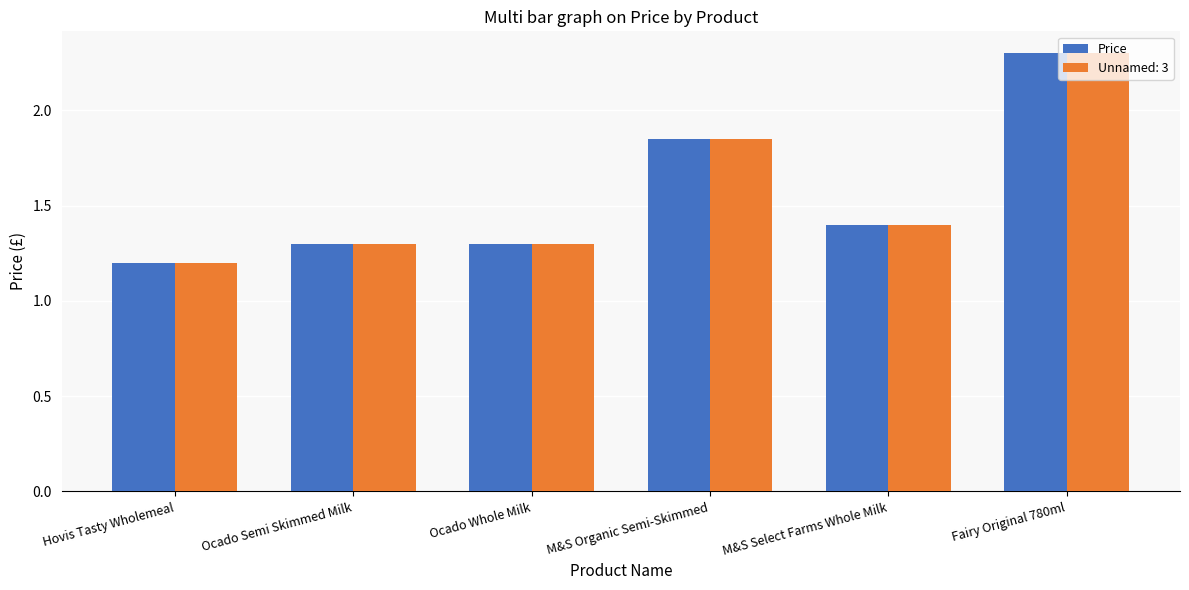

What is the difference between the maximum and minimum values in the Unnamed: 3 series?

1.1